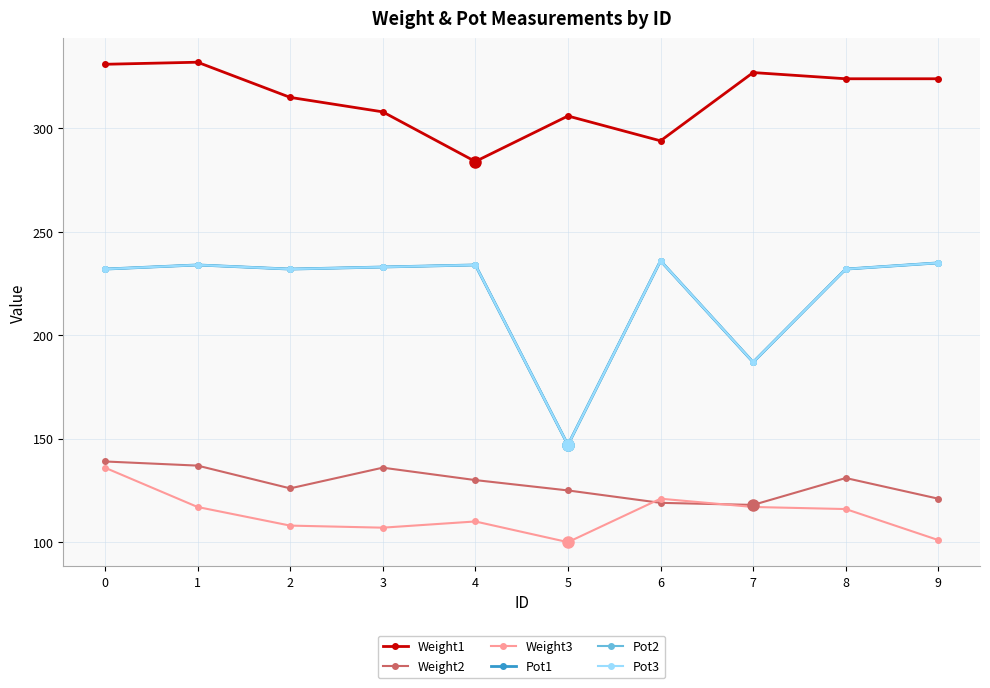

What is the value of the Pot2 point at the 9th from the left?

232